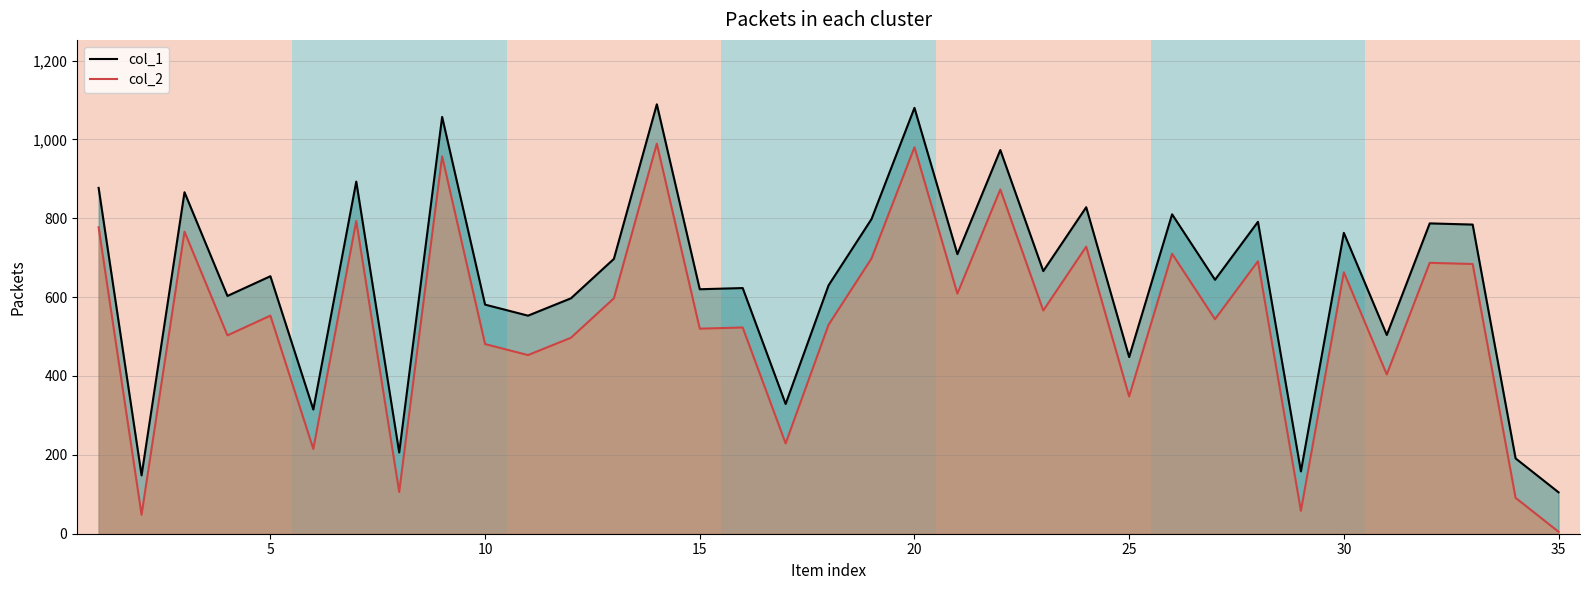

How many lines are shown in the chart?

2